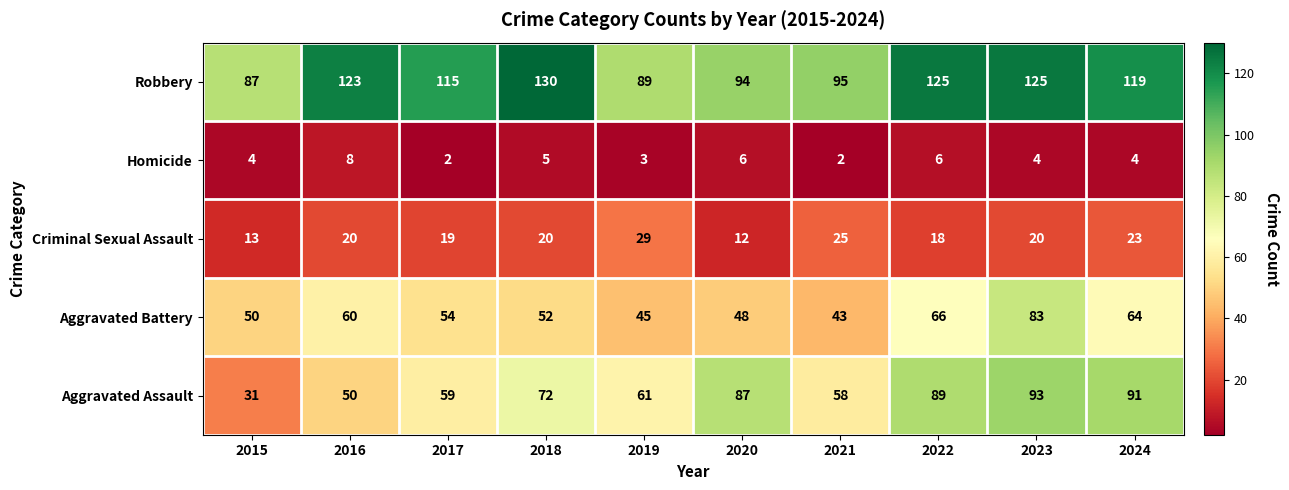

List the series in order of their peak value, lowest first.

Homicide, Criminal Sexual Assault, Aggravated Battery, Aggravated Assault, Robbery